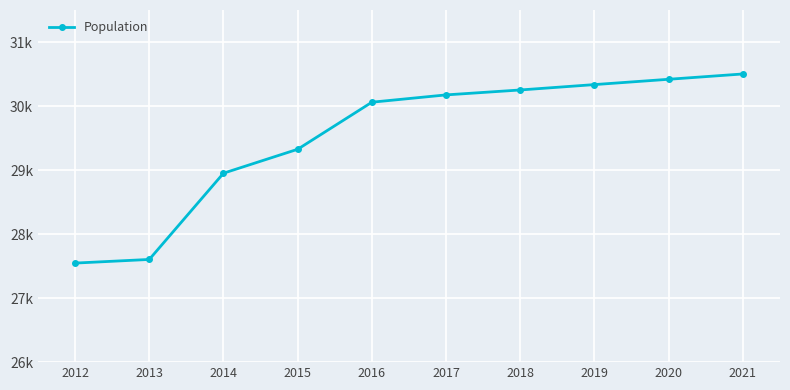

Read the value at 2018.

30251